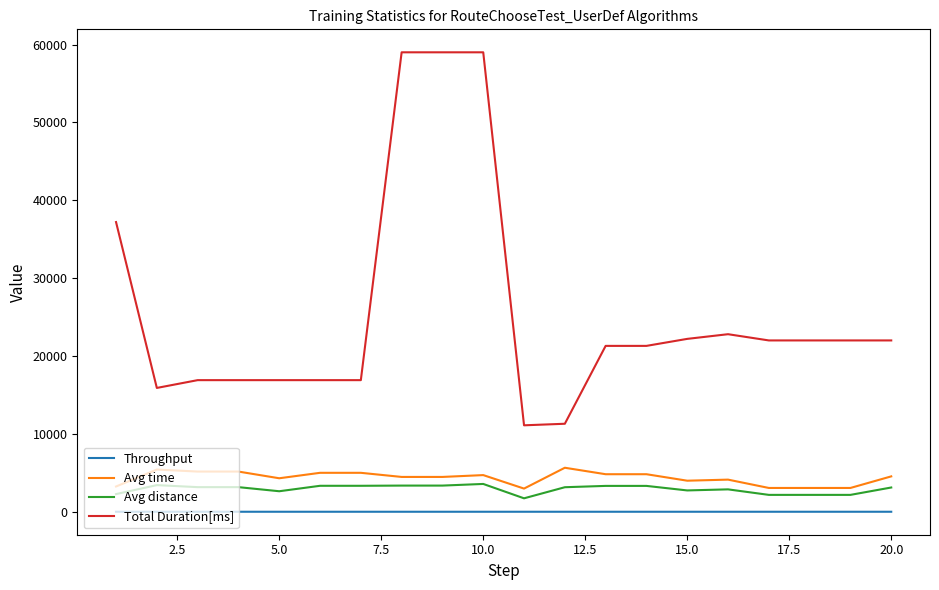

True or false: Avg distance and Throughput cross at least once.

False